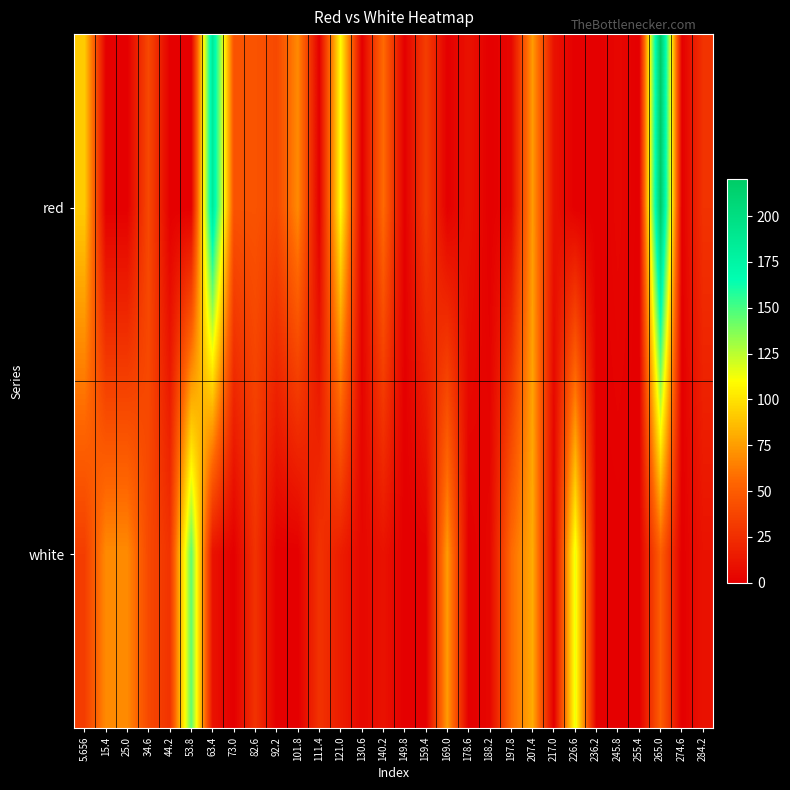

Reading left to right, what are all the values shown in this chart?

red: 5.656=91.8	15.4=0.0	25.0=0.0	34.6=39.3	44.2=0.0	53.8=0.0	63.4=185.2	73.0=45.2	82.6=45.2	92.2=39.3	101.8=68.5	111.4=0.0	121.0=109.4	130.6=0.0	140.2=56.8	149.8=0.0	159.4=33.5	169.0=0.0	178.6=10.1	188.2=0.0	197.8=4.3	207.4=74.3	217.0=10.1	226.6=0.0	236.2=0.0	245.8=4.3	255.4=0.0	265.0=220.2	274.6=0.0	284.2=27.7
white: 5.656=33.5	15.4=68.5	25.0=68.5	34.6=39.3	44.2=27.7	53.8=144.4	63.4=10.1	73.0=0.0	82.6=27.7	92.2=0.0	101.8=0.0	111.4=27.7	121.0=16.0	130.6=4.3	140.2=10.1	149.8=0.0	159.4=0.0	169.0=74.3	178.6=0.0	188.2=4.3	197.8=56.8	207.4=80.2	217.0=0.0	226.6=115.2	236.2=0.0	245.8=0.0	255.4=0.0	265.0=51.0	274.6=0.0	284.2=10.1